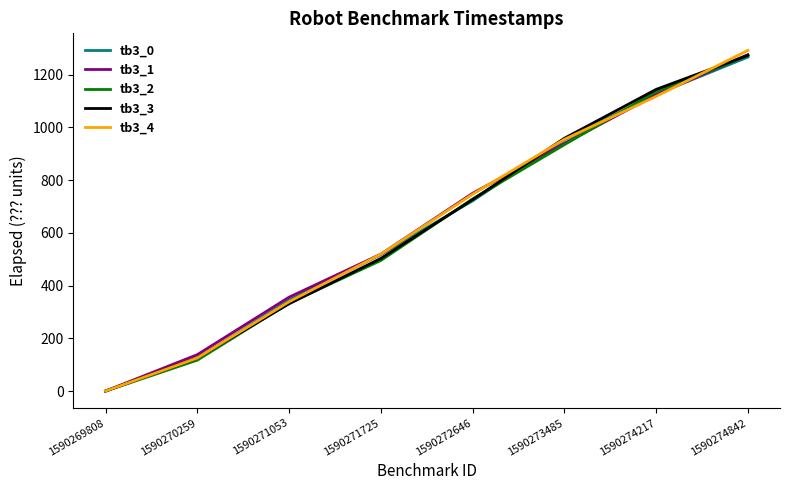

What is the sum of all tb3_3 values?

5059.3